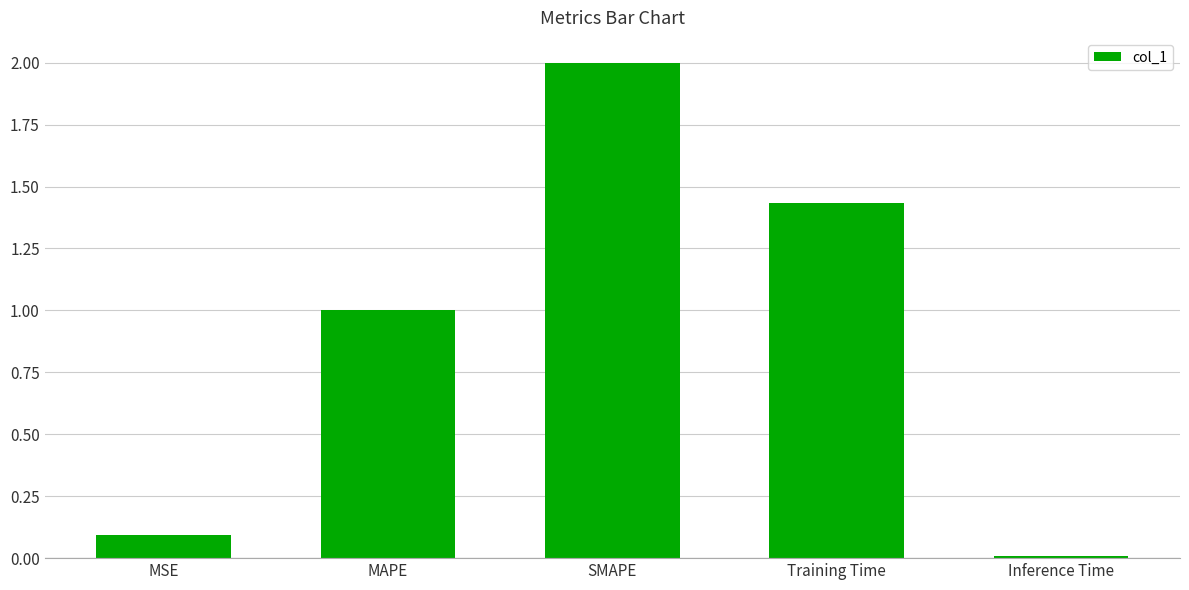

Is it true that the value at MSE is 0.0?

False